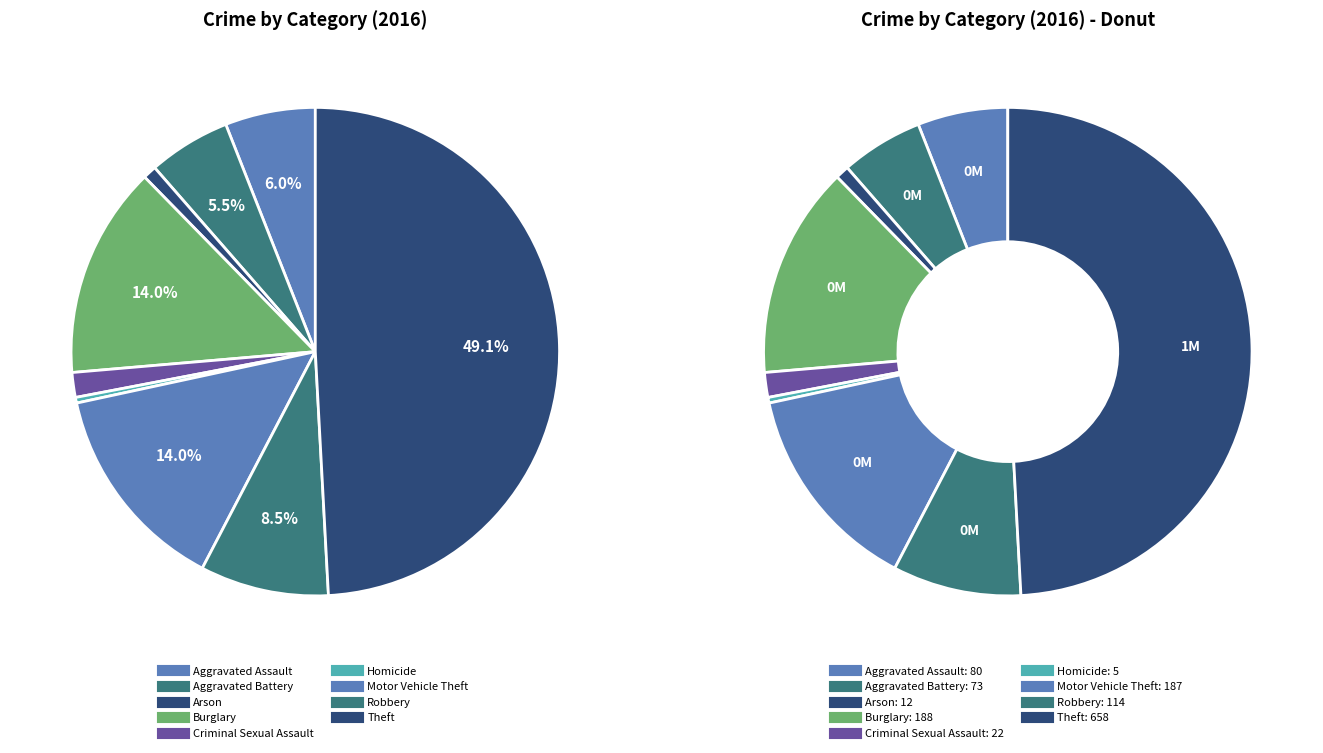

Is Aggravated Battery the majority of the pie?

No